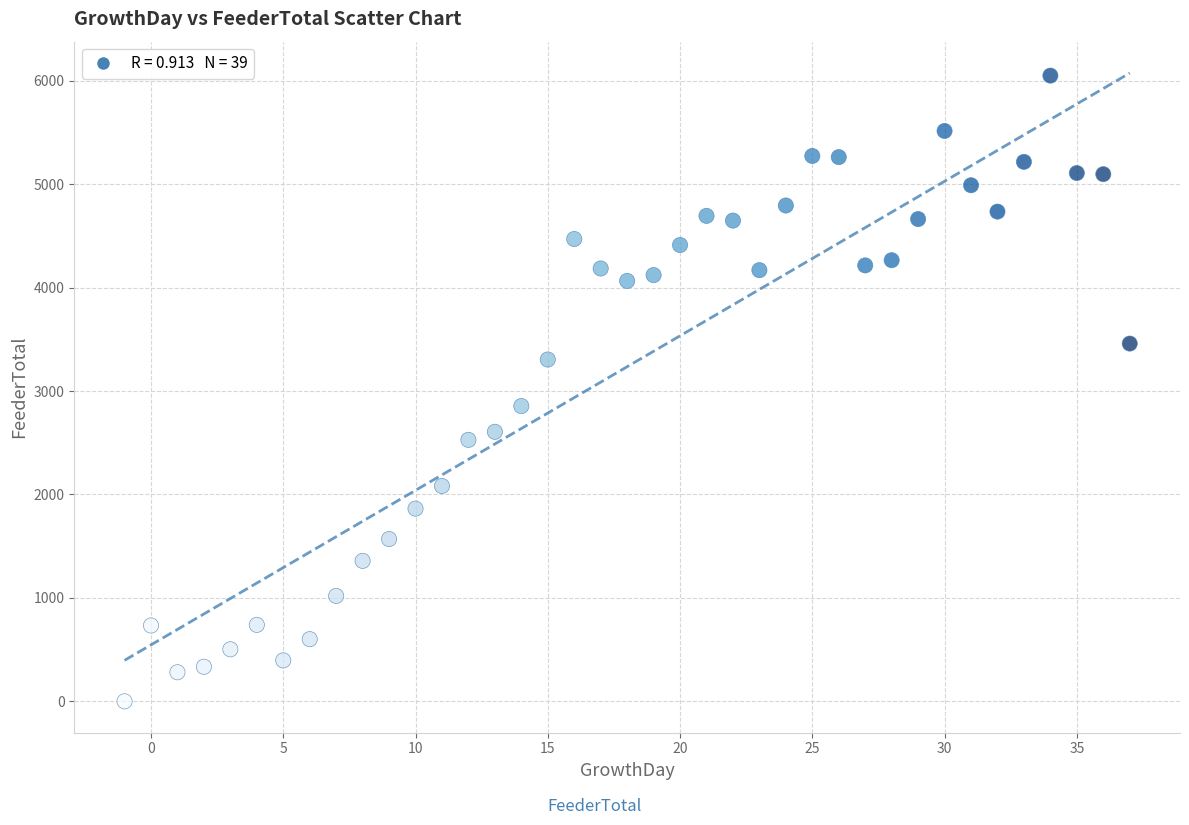

What is the range of X values (max minus min)?

38